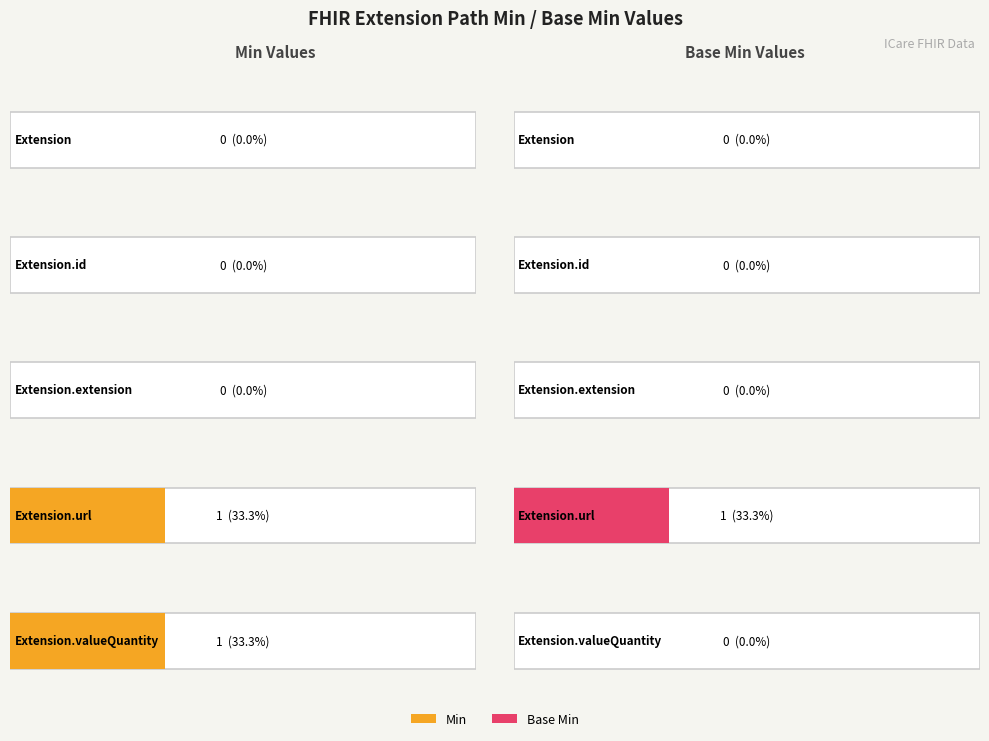

Reading right to left, extract all data points from this chart.

Min: Extension.valueQuantity=1	Extension.url=1	Extension.extension=0	Extension.id=0	Extension=0
Base Min: Extension.valueQuantity=0	Extension.url=1	Extension.extension=0	Extension.id=0	Extension=0